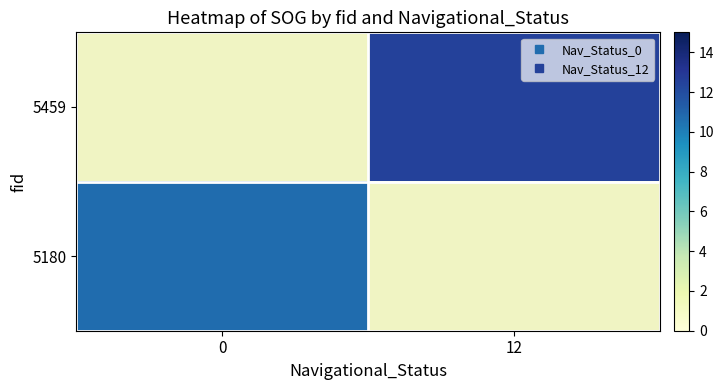

True or false: 5459 has a value of 3.8 at 12.

False